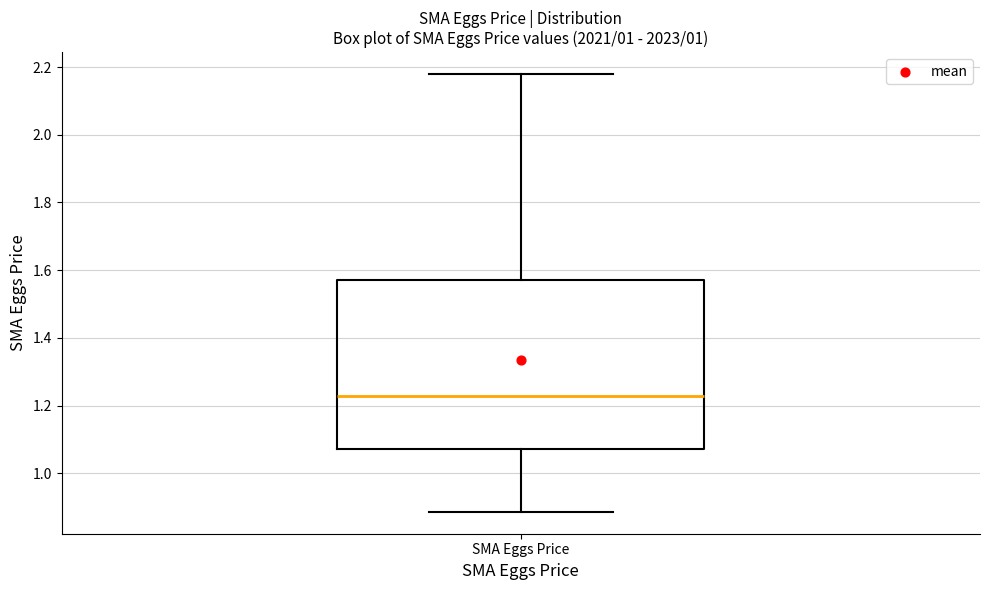

Where does the upper whisker of the box for SMA Eggs Price end on the y-axis? The values are not printed on the chart, so give them approximately, as read against the axis.

2.18